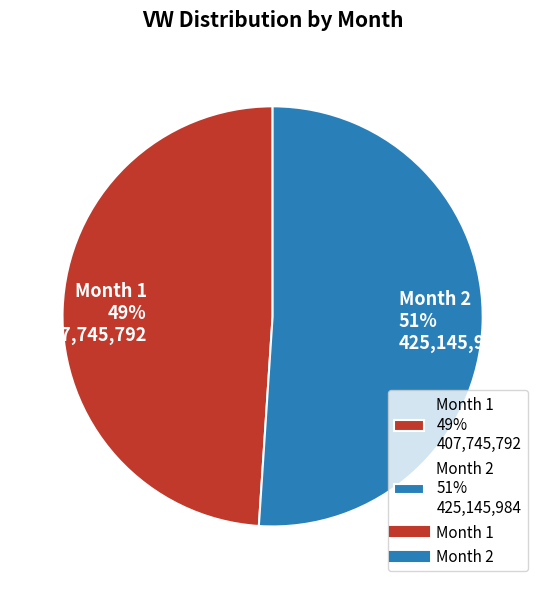

Is there any slice that represents more than half of the pie?

Yes